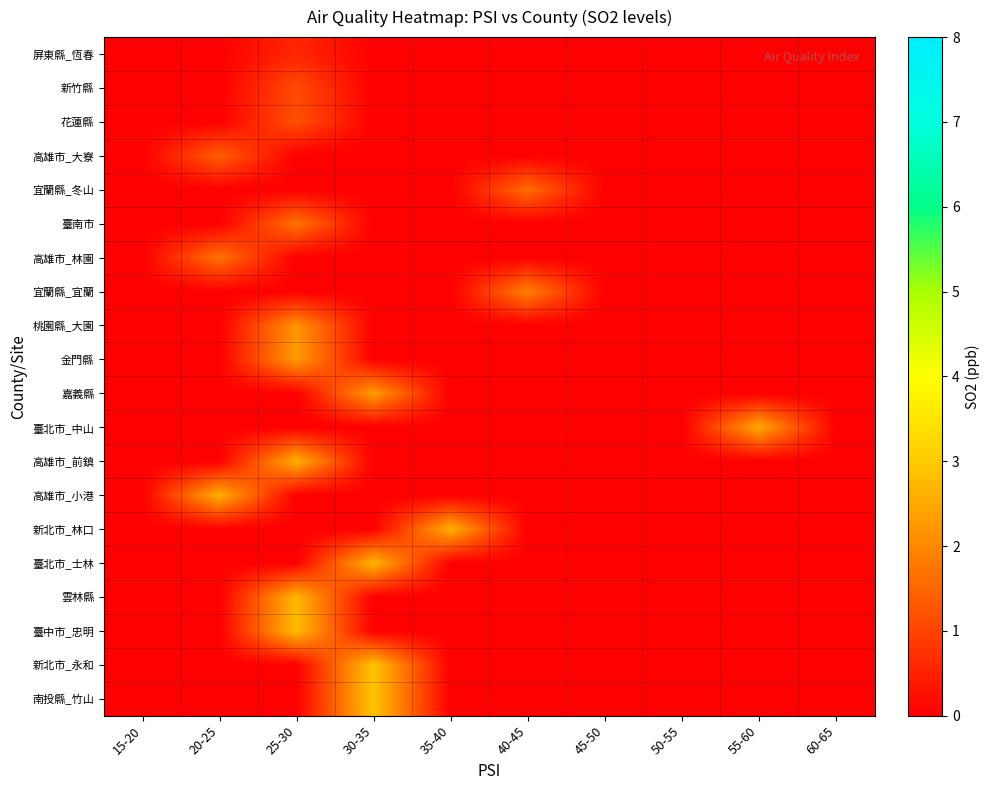

Reading left to right, extract all data points from this chart.

屏東縣_恆春: 15-20=0.0	20-25=0.0	25-30=0.6	30-35=0.0	35-40=0.0	40-45=0.0	45-50=0.0	50-55=0.0	55-60=0.0	60-65=0.0
新竹縣: 15-20=0.0	20-25=0.0	25-30=1.1	30-35=0.0	35-40=0.0	40-45=0.0	45-50=0.0	50-55=0.0	55-60=0.0	60-65=0.0
花蓮縣: 15-20=0.0	20-25=0.0	25-30=1.2	30-35=0.0	35-40=0.0	40-45=0.0	45-50=0.0	50-55=0.0	55-60=0.0	60-65=0.0
高雄市_大寮: 15-20=0.0	20-25=1.4	25-30=0.0	30-35=0.0	35-40=0.0	40-45=0.0	45-50=0.0	50-55=0.0	55-60=0.0	60-65=0.0
宜蘭縣_冬山: 15-20=0.0	20-25=0.0	25-30=0.0	30-35=0.0	35-40=0.0	40-45=1.6	45-50=0.0	50-55=0.0	55-60=0.0	60-65=0.0
臺南市: 15-20=0.0	20-25=0.0	25-30=1.7	30-35=0.0	35-40=0.0	40-45=0.0	45-50=0.0	50-55=0.0	55-60=0.0	60-65=0.0
高雄市_林園: 15-20=0.0	20-25=1.7	25-30=0.0	30-35=0.0	35-40=0.0	40-45=0.0	45-50=0.0	50-55=0.0	55-60=0.0	60-65=0.0
宜蘭縣_宜蘭: 15-20=0.0	20-25=0.0	25-30=0.0	30-35=0.0	35-40=0.0	40-45=1.9	45-50=0.0	50-55=0.0	55-60=0.0	60-65=0.0
桃園縣_大園: 15-20=0.0	20-25=0.0	25-30=2.2	30-35=0.0	35-40=0.0	40-45=0.0	45-50=0.0	50-55=0.0	55-60=0.0	60-65=0.0
金門縣: 15-20=0.0	20-25=0.0	25-30=2.3	30-35=0.0	35-40=0.0	40-45=0.0	45-50=0.0	50-55=0.0	55-60=0.0	60-65=0.0
嘉義縣: 15-20=0.0	20-25=0.0	25-30=0.0	30-35=2.3	35-40=0.0	40-45=0.0	45-50=0.0	50-55=0.0	55-60=0.0	60-65=0.0
臺北市_中山: 15-20=0.0	20-25=0.0	25-30=0.0	30-35=0.0	35-40=0.0	40-45=0.0	45-50=0.0	50-55=0.0	55-60=2.5	60-65=0.0
高雄市_前鎮: 15-20=0.0	20-25=0.0	25-30=2.6	30-35=0.0	35-40=0.0	40-45=0.0	45-50=0.0	50-55=0.0	55-60=0.0	60-65=0.0
高雄市_小港: 15-20=0.0	20-25=2.6	25-30=0.0	30-35=0.0	35-40=0.0	40-45=0.0	45-50=0.0	50-55=0.0	55-60=0.0	60-65=0.0
新北市_林口: 15-20=0.0	20-25=0.0	25-30=0.0	30-35=0.0	35-40=2.6	40-45=0.0	45-50=0.0	50-55=0.0	55-60=0.0	60-65=0.0
臺北市_士林: 15-20=0.0	20-25=0.0	25-30=0.0	30-35=2.7	35-40=0.0	40-45=0.0	45-50=0.0	50-55=0.0	55-60=0.0	60-65=0.0
雲林縣: 15-20=0.0	20-25=0.0	25-30=2.7	30-35=0.0	35-40=0.0	40-45=0.0	45-50=0.0	50-55=0.0	55-60=0.0	60-65=0.0
臺中市_忠明: 15-20=0.0	20-25=0.0	25-30=2.8	30-35=0.0	35-40=0.0	40-45=0.0	45-50=0.0	50-55=0.0	55-60=0.0	60-65=0.0
新北市_永和: 15-20=0.0	20-25=0.0	25-30=0.0	30-35=2.9	35-40=0.0	40-45=0.0	45-50=0.0	50-55=0.0	55-60=0.0	60-65=0.0
南投縣_竹山: 15-20=0.0	20-25=0.0	25-30=0.0	30-35=2.9	35-40=0.0	40-45=0.0	45-50=0.0	50-55=0.0	55-60=0.0	60-65=0.0